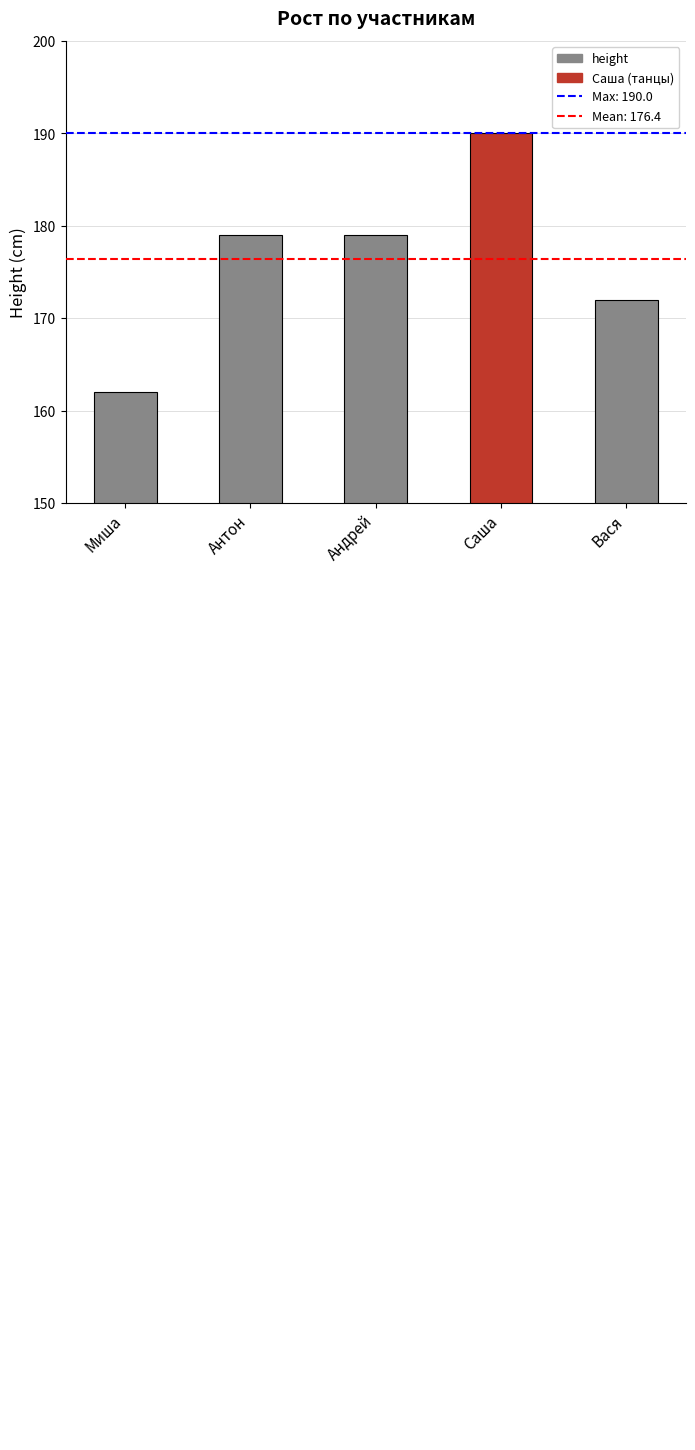

How many bars are there in total?

5